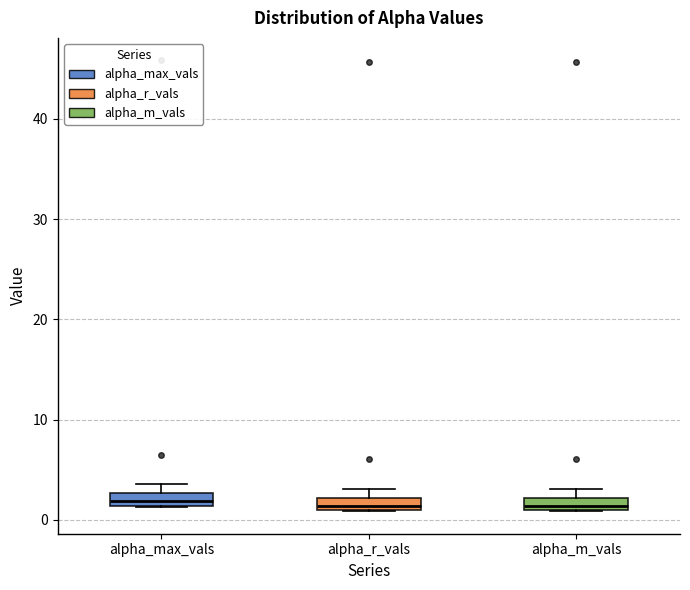

Where is the lower edge of the box for alpha_m_vals on the y-axis? The values are not printed on the chart, so give them approximately, as read against the axis.

1